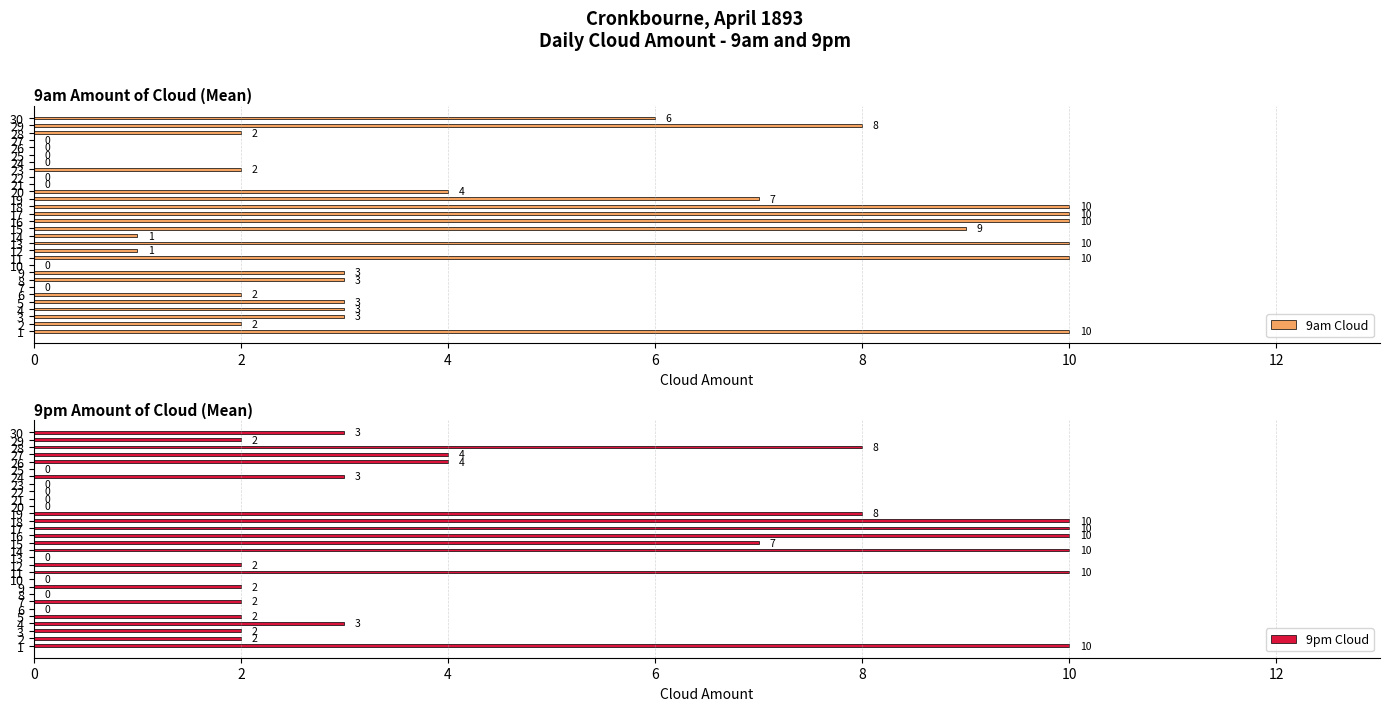

At how many categories does at least one series exceed 6?

11